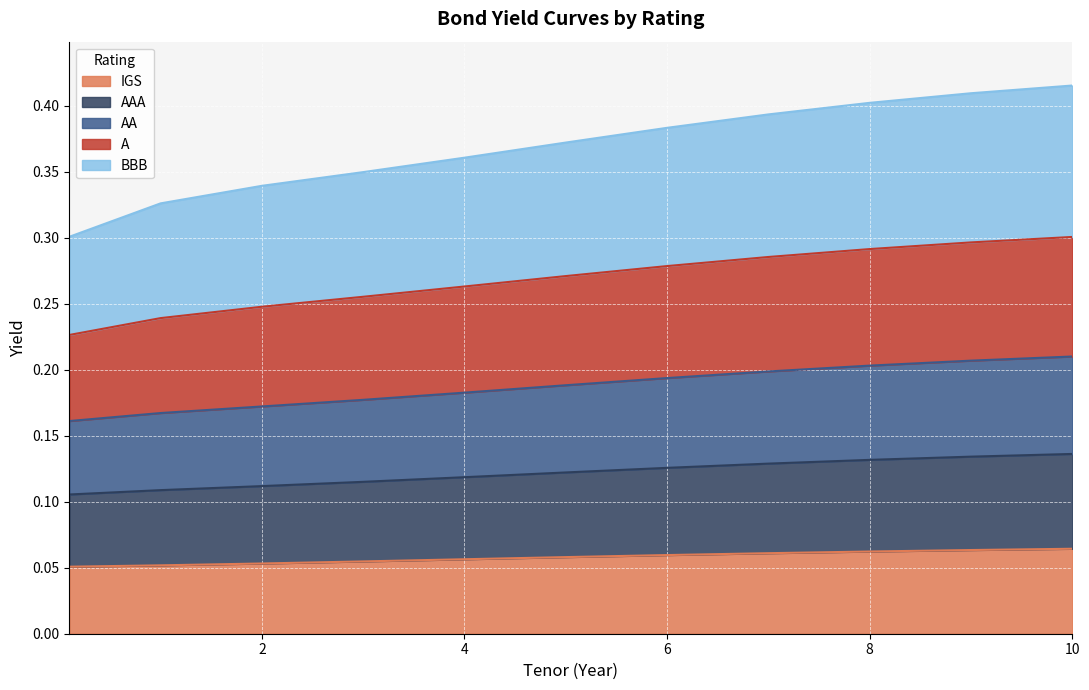

Is it true that IGS equals 0.0 at 2?

False